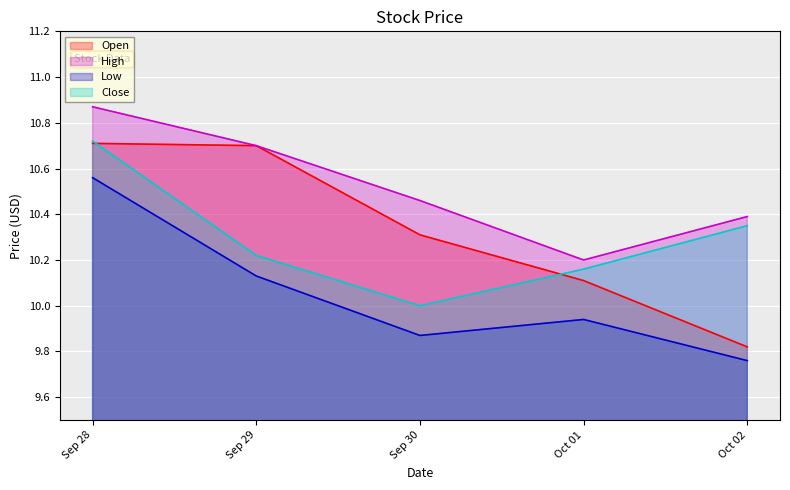

Is it true that Low equals 14.0 at Oct 02?

False